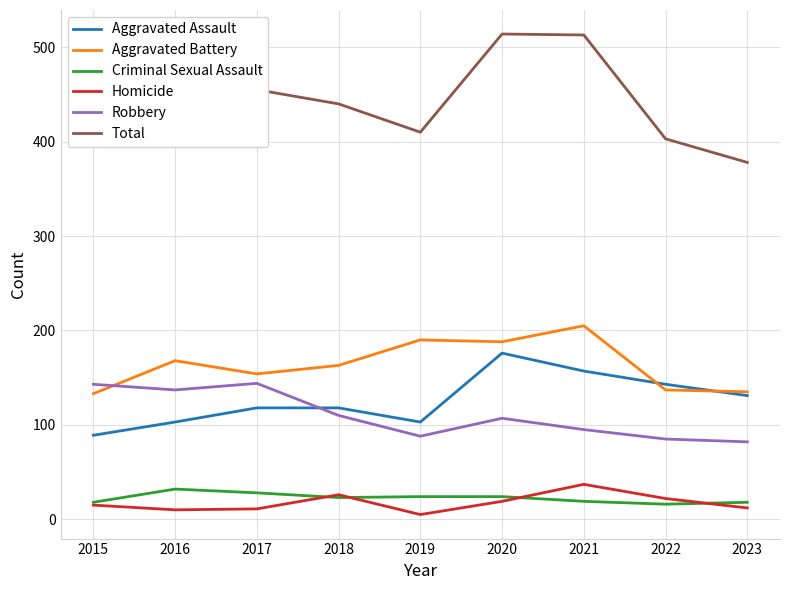

What is the difference between the highest and lowest values at 2021?

494